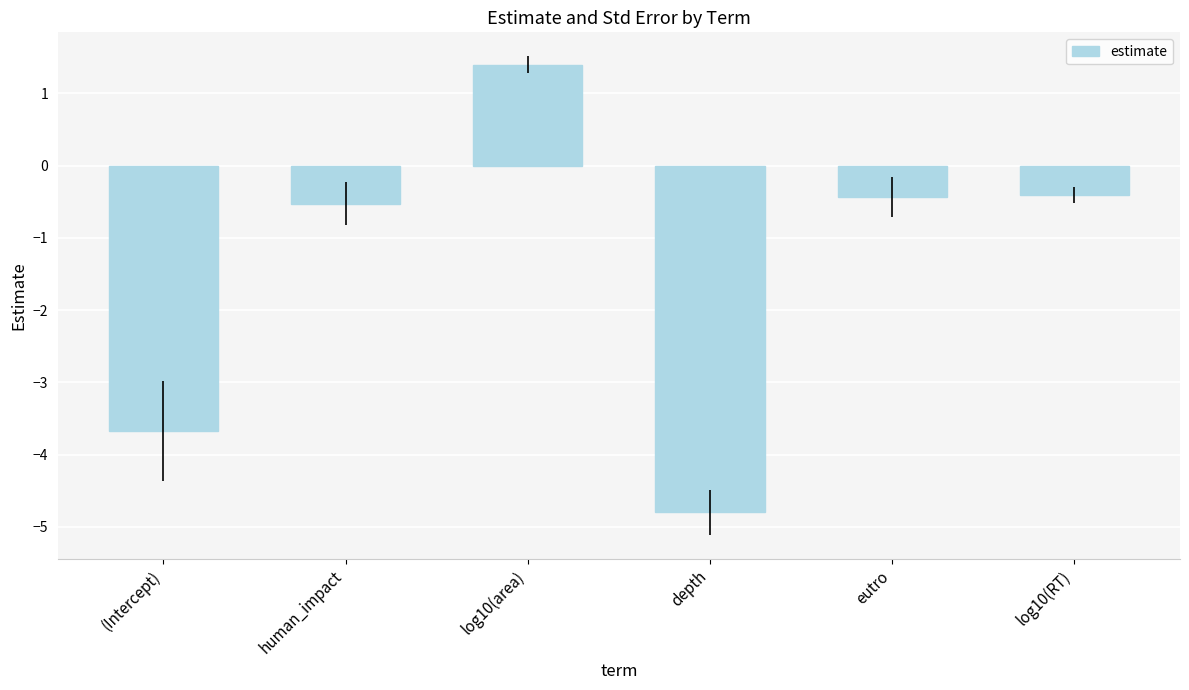

How many bars are there in total?

6